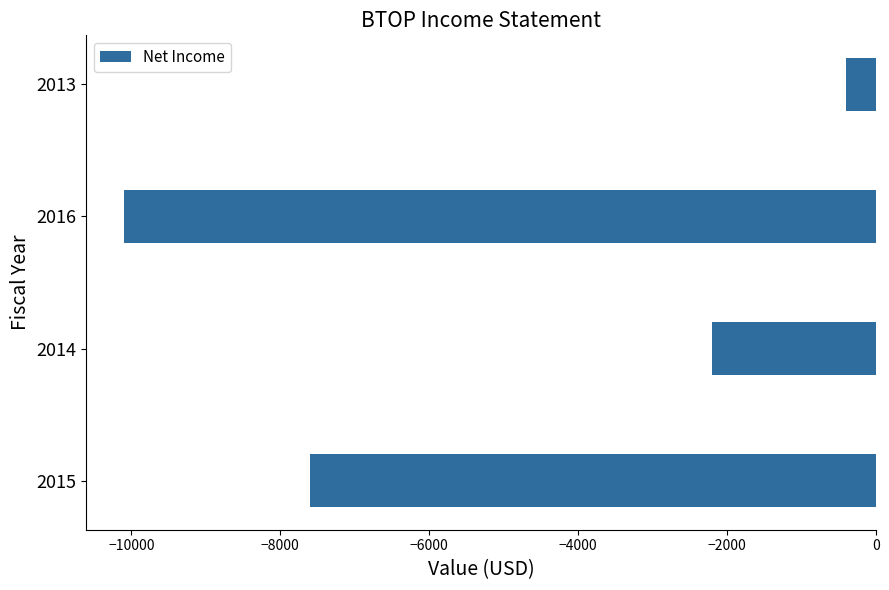

Read the value at 2013, to the nearest 10.

-400